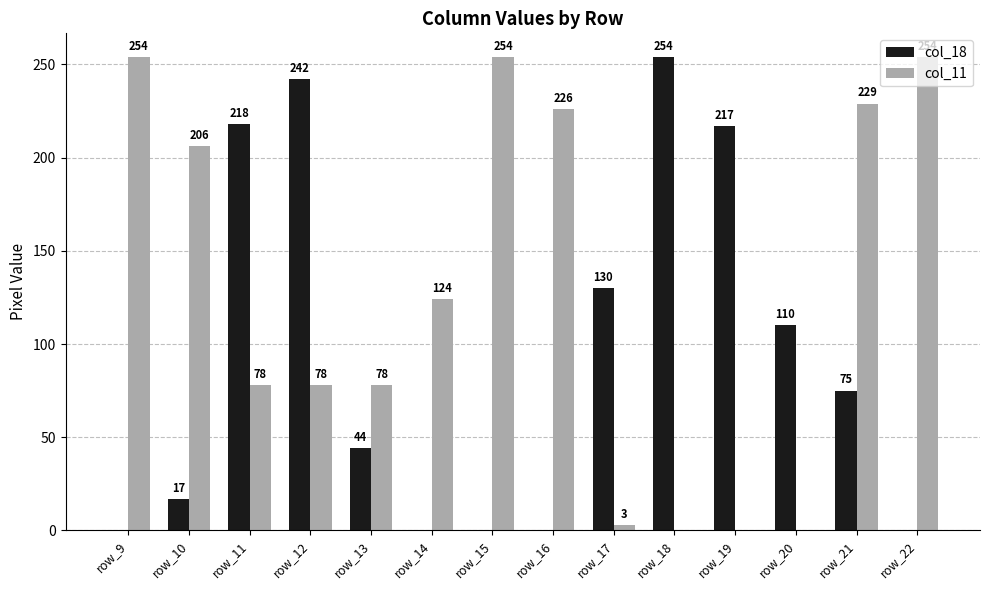

Is the value of col_11 at row_11 greater than the value of col_18 at row_17?

No